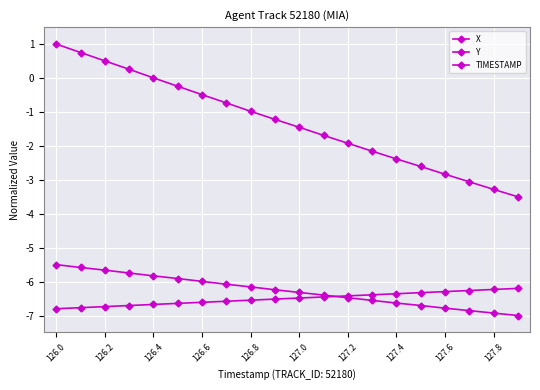

How many lines are shown in the chart?

3